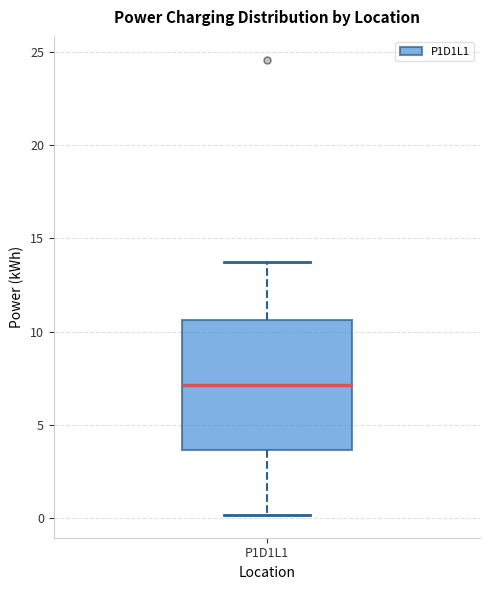

Where does the upper whisker of the box for P1D1L1 end on the y-axis? The values are not printed on the chart, so give them approximately, as read against the axis.

13.5